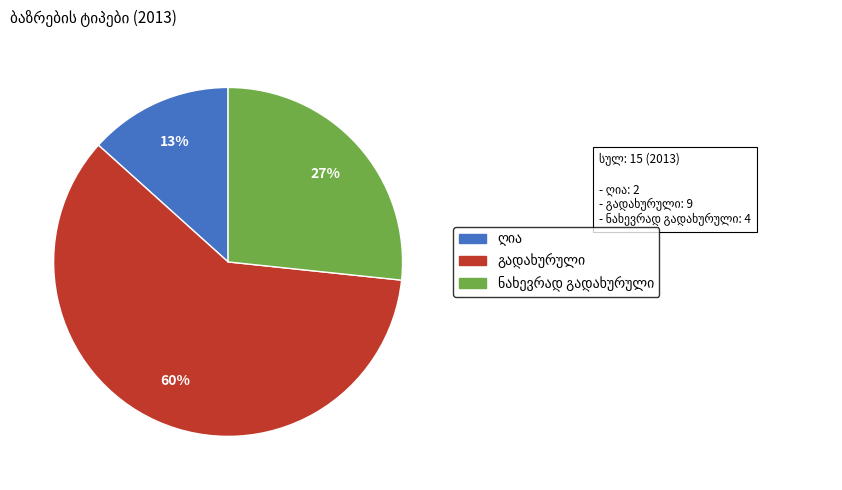

To the nearest percent, what is the average slice percentage?

33%